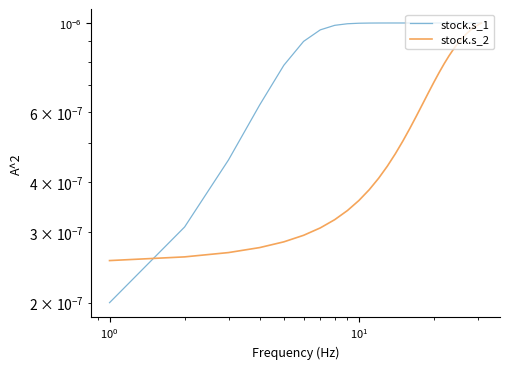

Which series ends up on top after the final intersection of stock.s_2 and stock.s_1?

stock.s_1